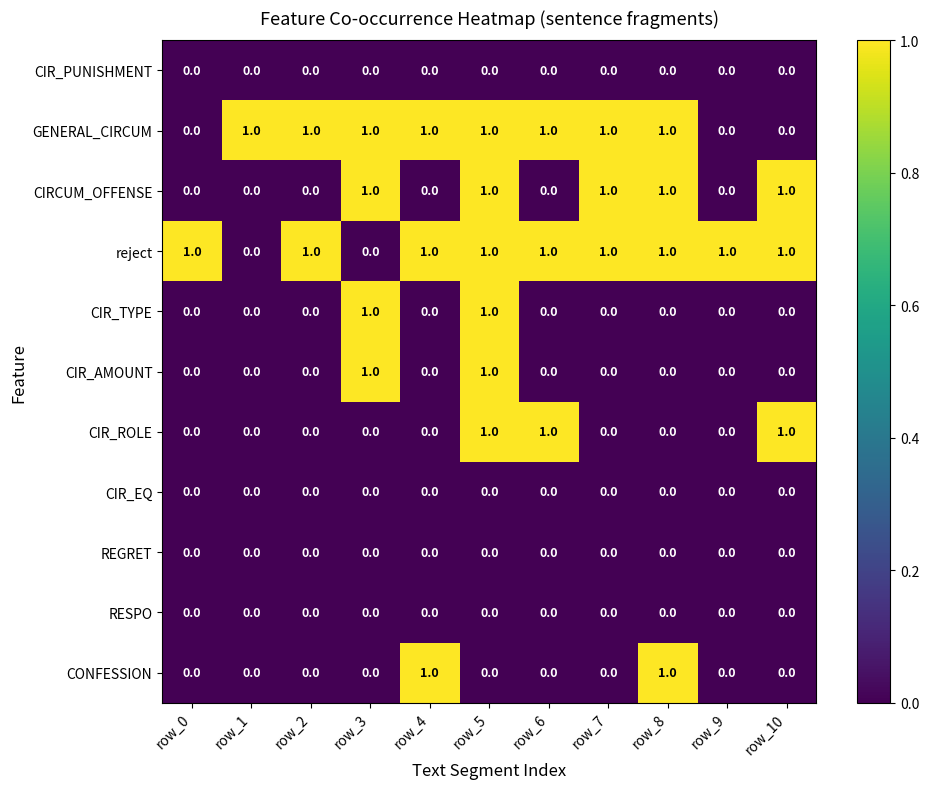

The CONFESSION series shows 1 at row_9. True or false?

False